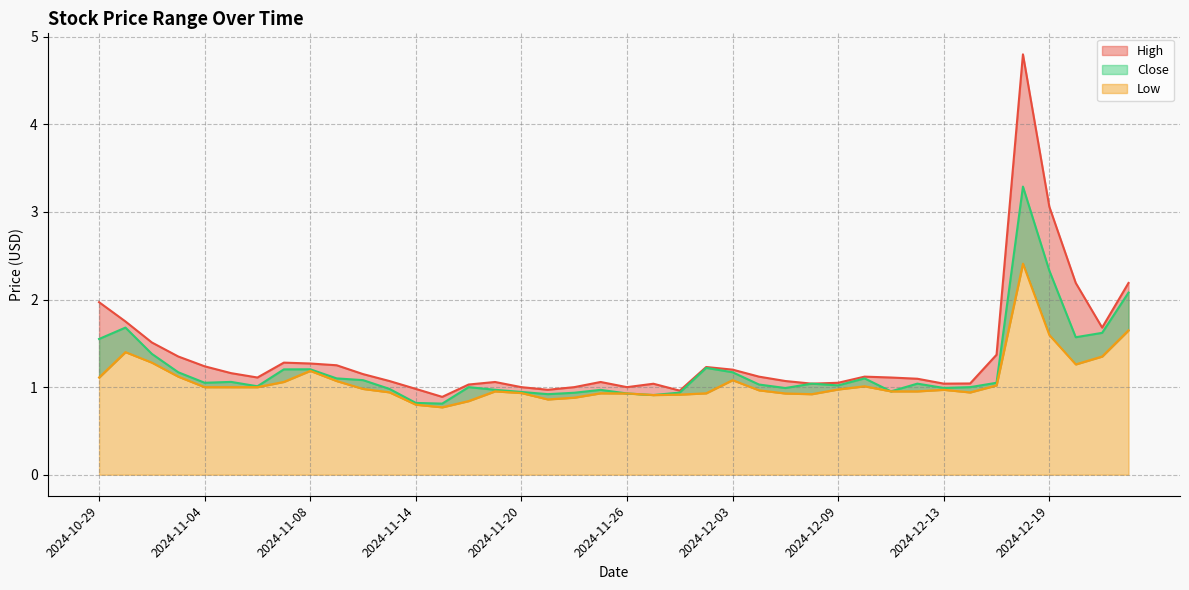

What position from the left is 2024-12-18?

36